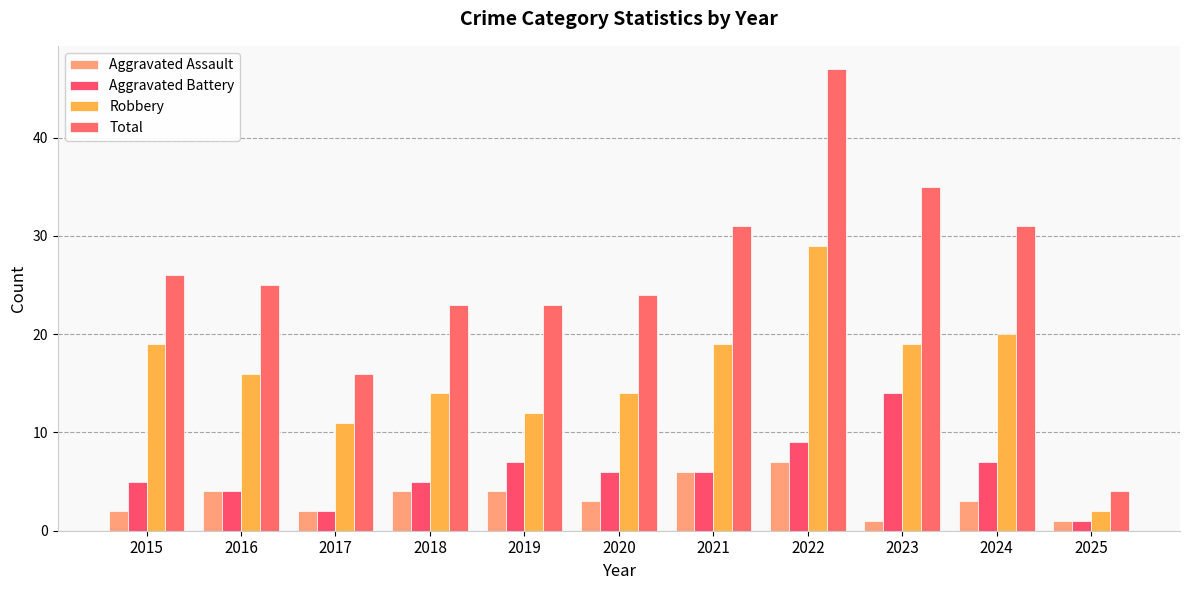

What is the sum of the Aggravated Battery values at 2025 and 2021?

7